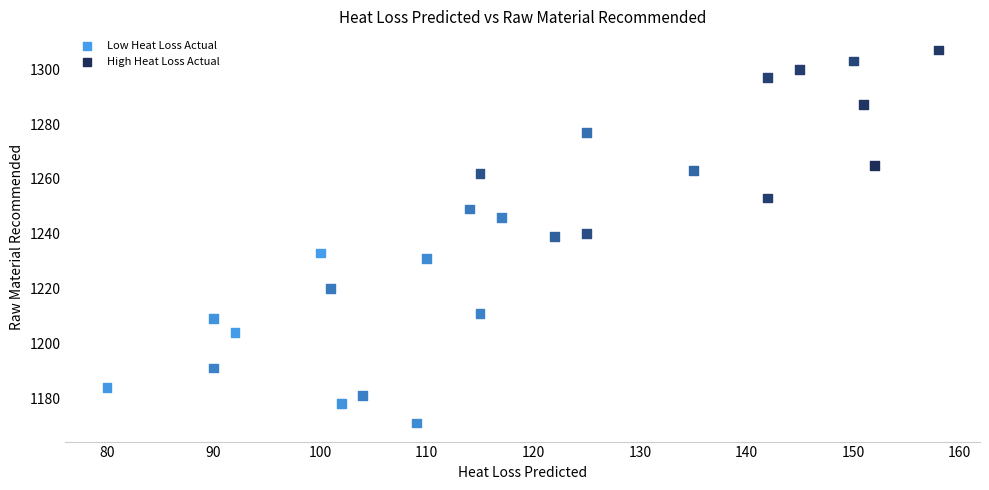

What is the range of Y values (max minus min)?

136